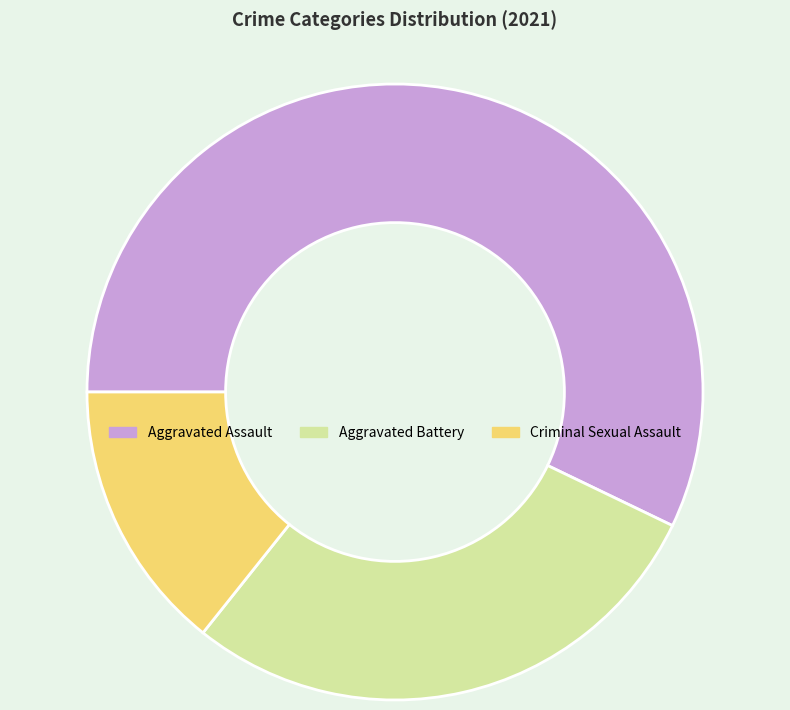

Is it true that Criminal Sexual Assault is 14% of the pie?

True